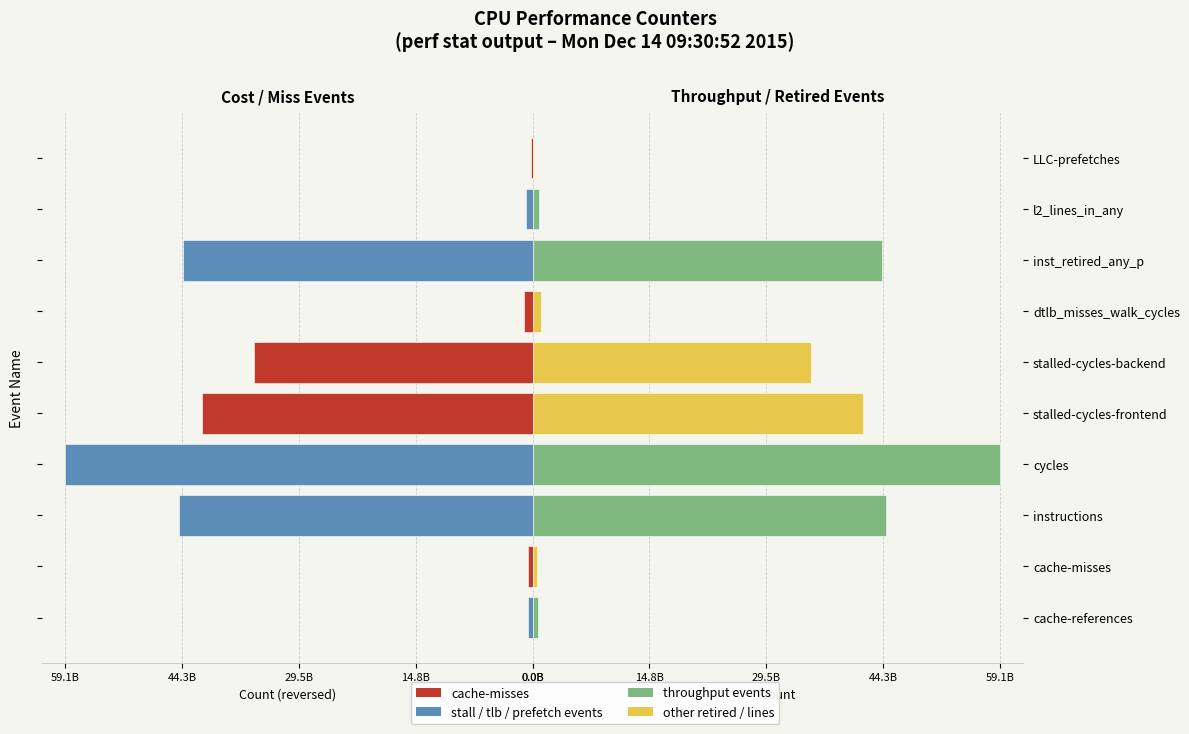

How many data points does each series have?

10